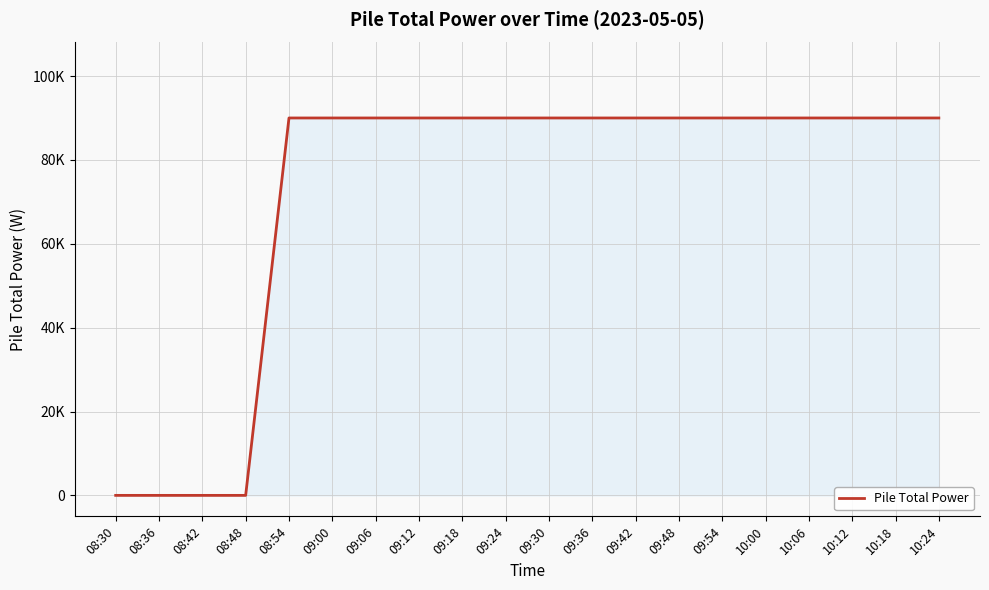

True or false: there are more than 0 points higher than both neighbors.

False